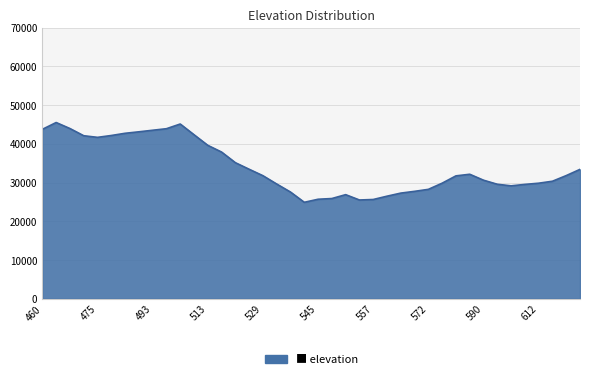

What is the difference between the maximum and minimum values?

20609.3